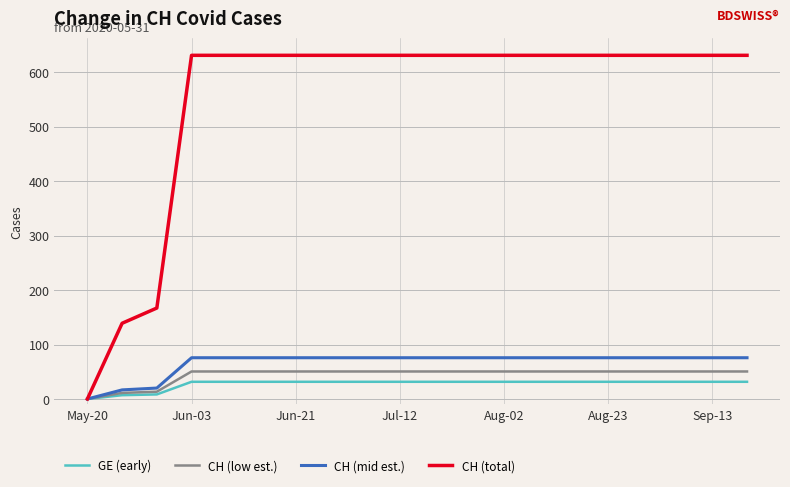

What is the highest value of the CH (total) series?

631.0